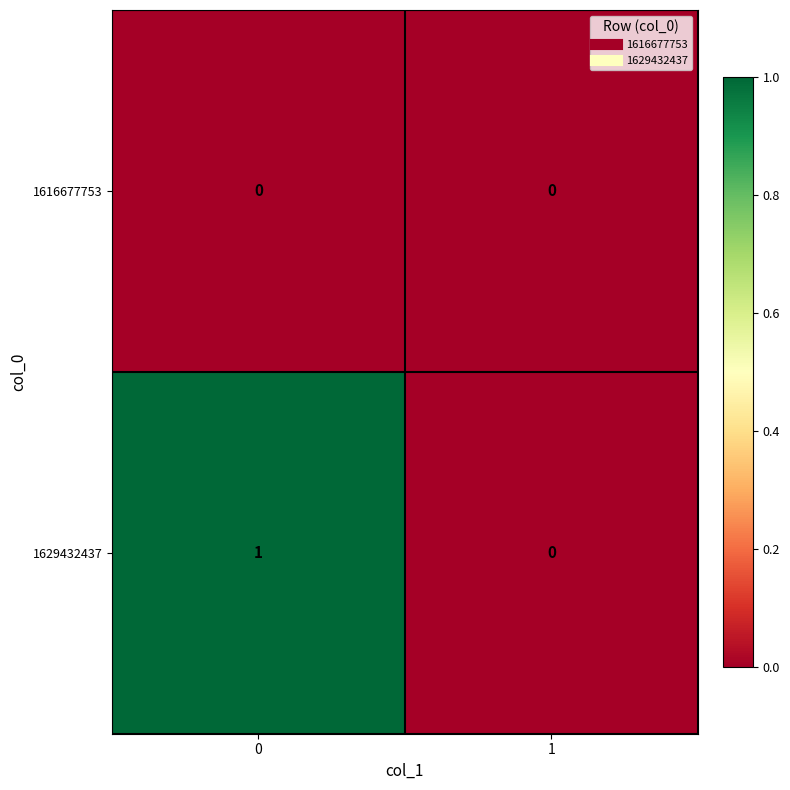

At 0, list the series in order from smallest to largest.

1616677753, 1629432437